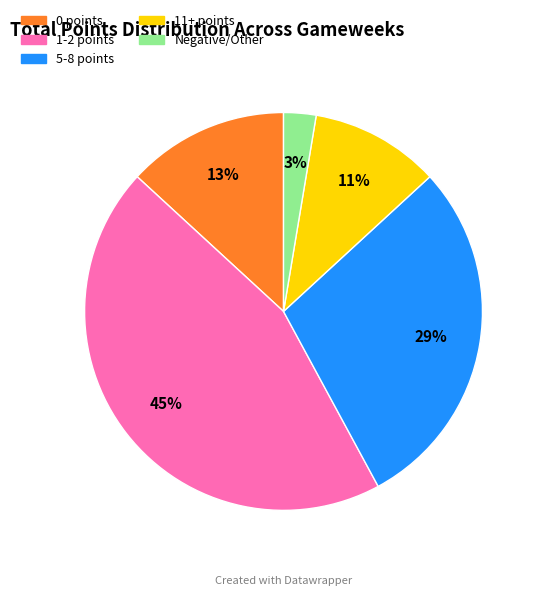

Which category has the smallest portion of the pie?

Negative/Other